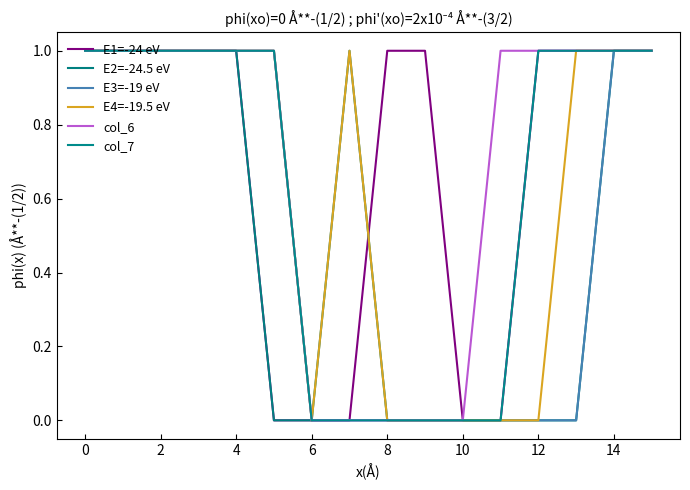

Which category has the lowest value in the col_7 series?

6